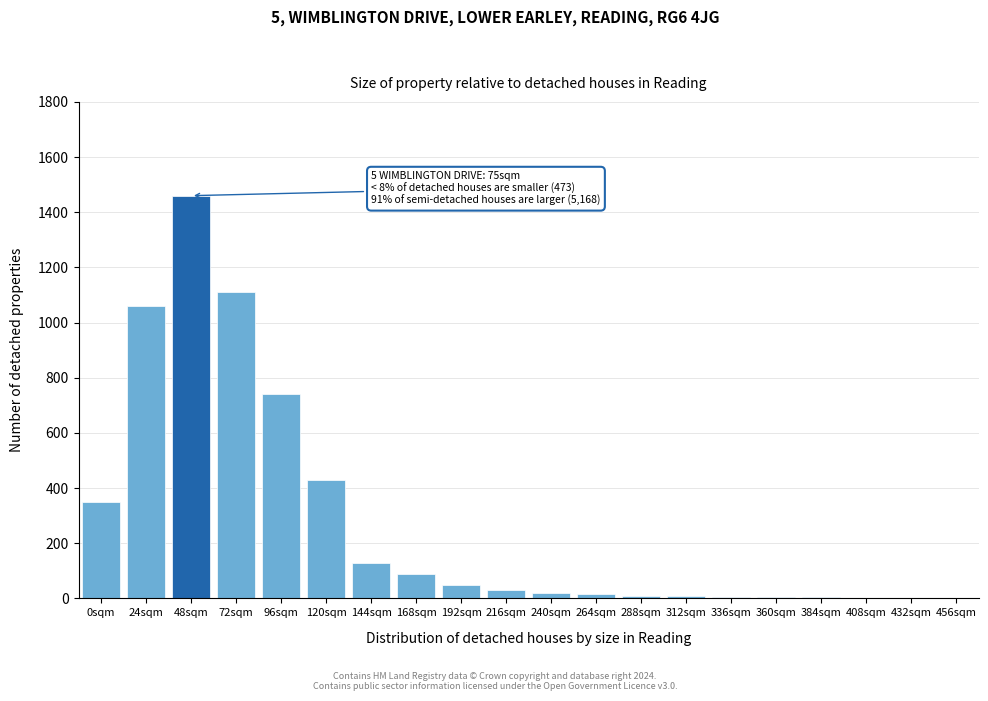

What is the change in value from 24sqm to 96sqm?

-320